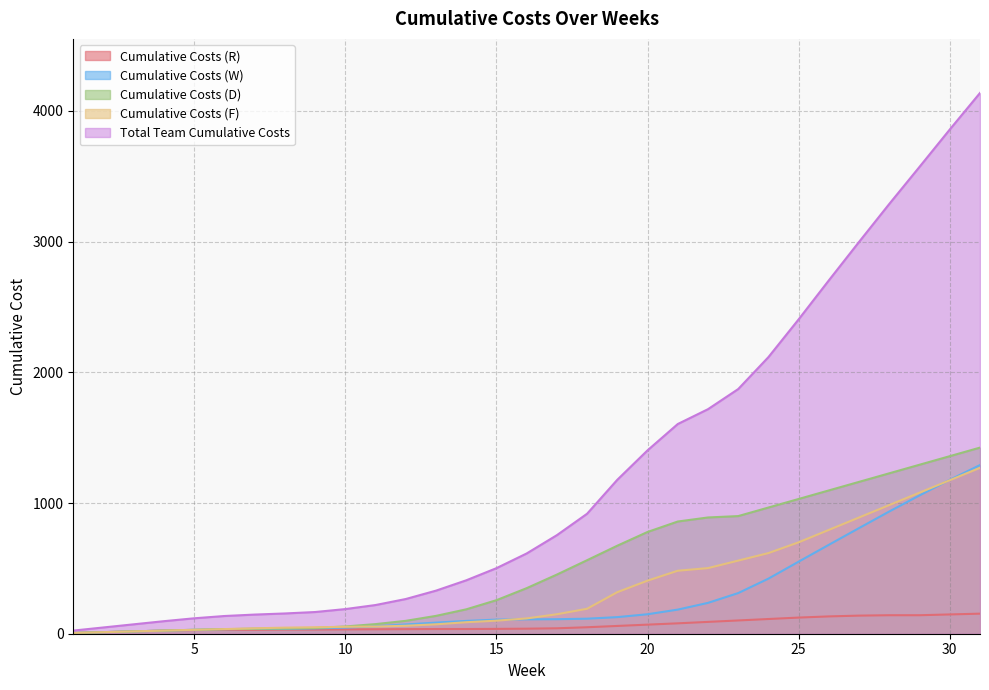

Reading right to left, transcribe all the data shown in this chart.

Cumulative Costs (R): 31=153.5	30=147.5	29=141.5	28=141.5	27=138.5	26=132.5	25=123.5	24=112.5	23=101.5	22=90.5	21=79.5	20=69.5	19=59.5	18=49.5	17=41.5	16=38.5	15=37.0	14=36.0	13=36.0	12=35.0	11=34.0	10=33.0	9=32.0	8=32.0	7=30.0	6=30.0	5=28.0	4=24.0	3=18.0	2=12.0	1=6.0
Cumulative Costs (W): 31=1290.5	30=1177.5	29=1058.5	28=935.5	27=808.5	26=680.5	25=551.5	24=421.5	23=311.0	22=236.0	21=184.5	20=149.0	19=127.0	18=115.0	17=111.0	16=110.0	15=108.0	14=98.0	13=85.0	12=71.0	11=57.0	10=47.0	9=41.0	8=37.0	7=37.0	6=35.0	5=30.0	4=24.0	3=18.0	2=12.0	1=6.0
Cumulative Costs (D): 31=1424.0	30=1358.5	29=1293.0	28=1227.5	27=1162.0	26=1096.5	25=1031.0	24=965.5	23=900.0	22=889.5	21=858.5	20=778.5	19=673.5	18=562.5	17=452.5	16=348.5	15=256.5	14=186.5	13=136.5	12=98.5	11=73.5	10=55.5	9=43.5	8=39.5	7=38.0	6=35.0	5=30.0	4=24.0	3=18.0	2=12.0	1=6.0
Cumulative Costs (F): 31=1269.5	30=1174.5	29=1079.5	28=984.5	27=889.5	26=794.5	25=699.5	24=617.0	23=559.5	22=502.0	21=482.0	20=406.0	19=318.0	18=191.0	17=149.0	16=117.0	15=100.0	14=88.0	13=72.0	12=61.0	11=55.0	10=53.0	9=49.5	8=46.5	7=41.5	6=35.5	5=30.0	4=24.0	3=18.0	2=12.0	1=6.0
Total Team Cumulative Costs: 31=4137.5	30=3858.0	29=3572.5	28=3289.0	27=2998.5	26=2704.0	25=2405.5	24=2116.5	23=1872.0	22=1718.0	21=1604.5	20=1403.0	19=1178.0	18=918.0	17=754.0	16=614.0	15=501.5	14=408.5	13=329.5	12=265.5	11=219.5	10=188.5	9=166.0	8=155.0	7=146.5	6=135.5	5=118.0	4=96.0	3=72.0	2=48.0	1=24.0